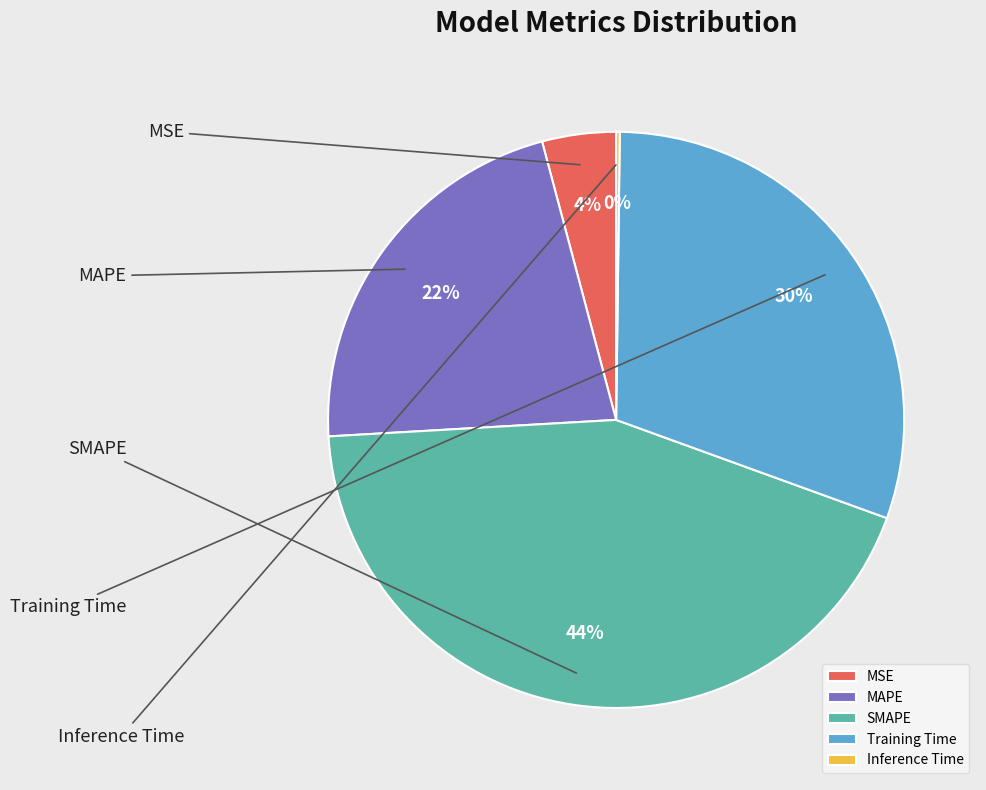

To the nearest percent, what is the combined percentage of Training Time and MSE?

34%